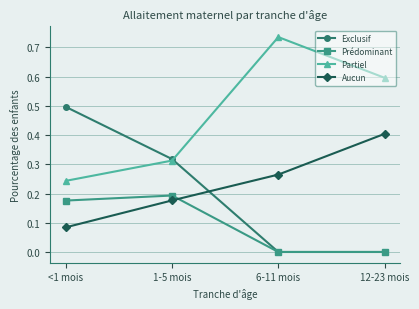

True or false: Partiel has a value of 0.6 at 12-23 mois.

True